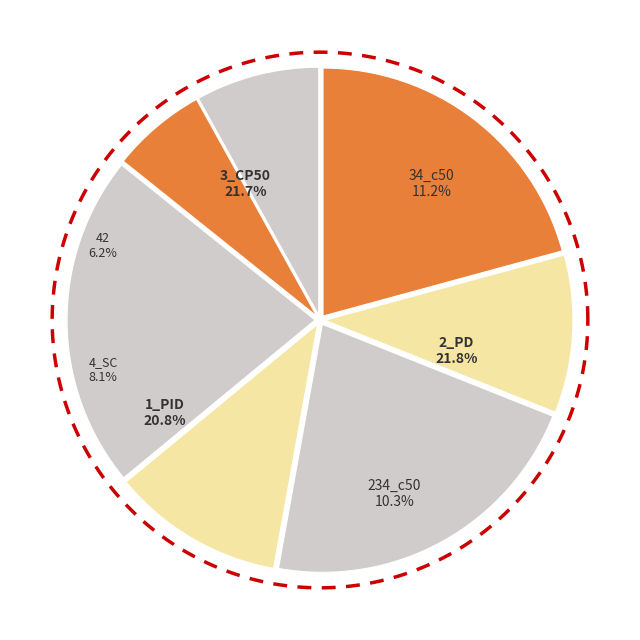

How many segments does this pie chart have?

7